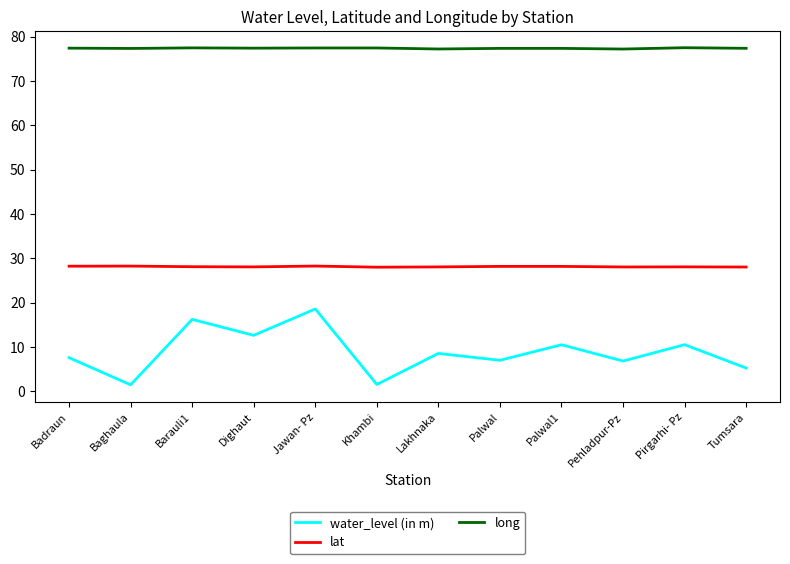

List the series in order of their overall mean, highest first.

long, lat, water_level (in m)